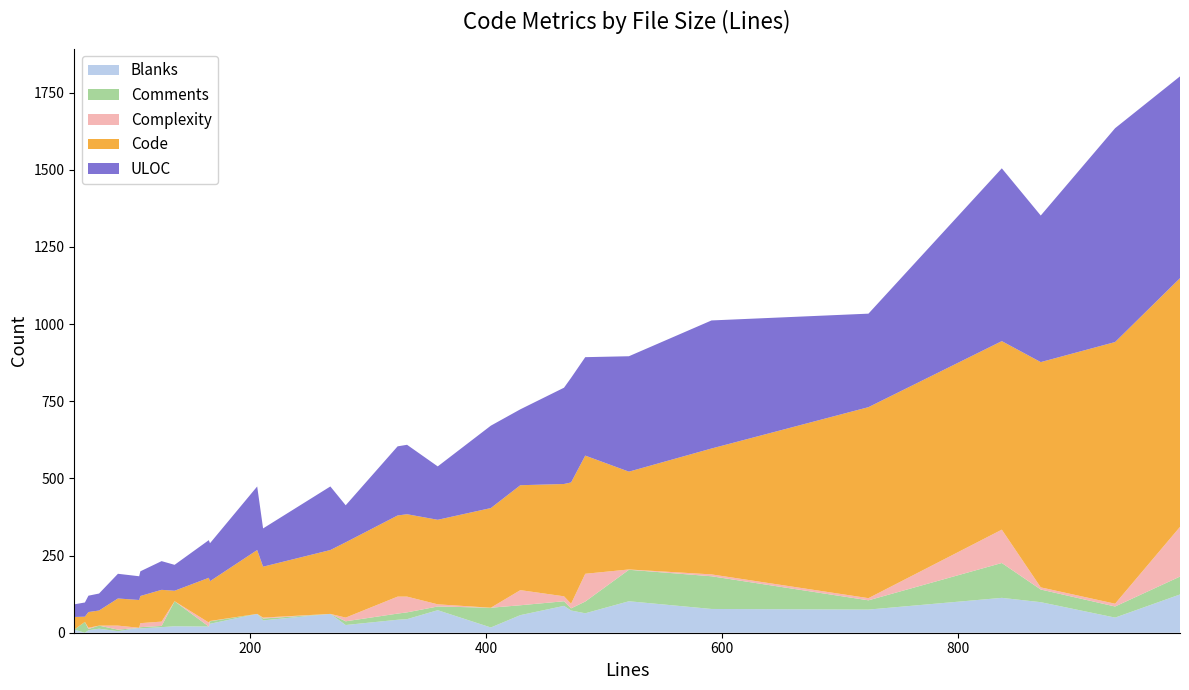

Reading right to left, transcribe all the data shown in this chart.

Blanks: 988=124	933=49	870=99	837=113	724=75	591=77	521=102	484=63	472=72	466=87	429=57	404=17	359=73	333=44	325=42	281=25	268=61	211=40	206=61	166=29	165=20	136=21	125=18	107=14	106=16	88=5	72=13	63=8	60=0	51=10
Comments: 988=58	933=36	870=41	837=113	724=30	591=106	521=102	484=38	472=7	466=15	429=32	404=64	359=12	333=22	325=20	281=12	268=0	211=6	206=0	166=8	165=0	136=81	125=4	107=4	106=0	88=5	72=10	63=4	60=35	51=0
Complexity: 988=161	933=9	870=7	837=108	724=7	591=6	521=1	484=90	472=15	466=16	429=49	404=0	359=7	333=51	325=55	281=12	268=0	211=3	206=0	166=1	165=13	136=0	125=14	107=13	106=0	88=13	72=0	63=4	60=0	51=0
Code: 988=806	933=848	870=730	837=611	724=619	591=408	521=317	484=383	472=393	466=364	429=340	404=323	359=274	333=267	325=263	281=244	268=207	211=165	206=207	166=129	165=145	136=34	125=103	107=88	106=90	88=88	72=49	63=51	60=17	51=41
ULOC: 988=654	933=693	870=475	837=560	724=303	591=415	521=374	484=319	472=339	466=312	429=246	404=267	359=173	333=225	325=224	281=120	268=206	211=124	206=206	166=123	165=122	136=84	125=93	107=80	106=77	88=80	72=55	63=53	60=46	51=41